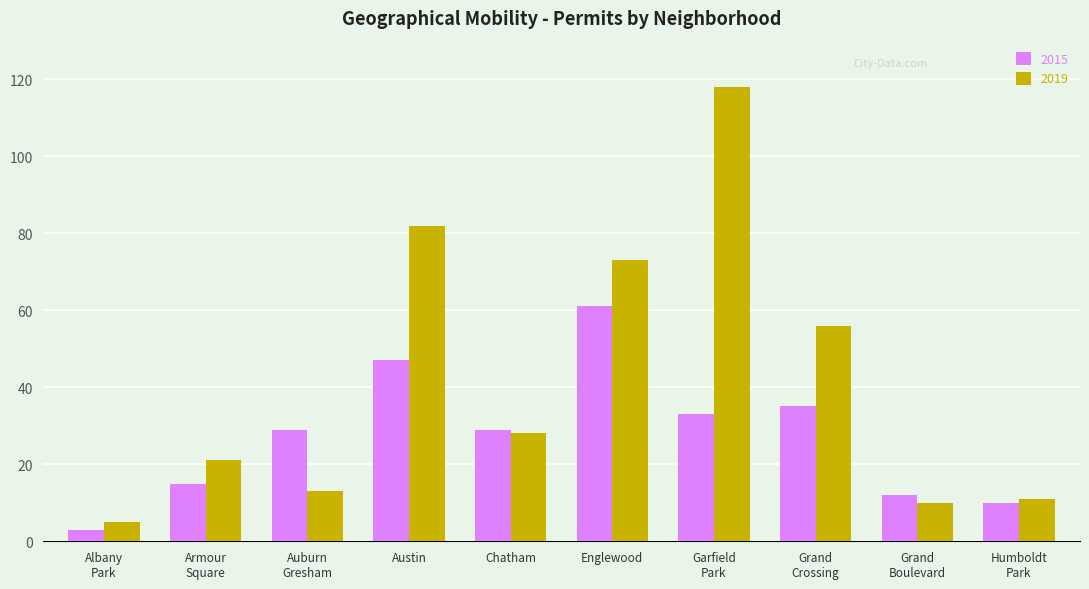

Rank the series by their average value, from lowest to highest.

2015, 2019